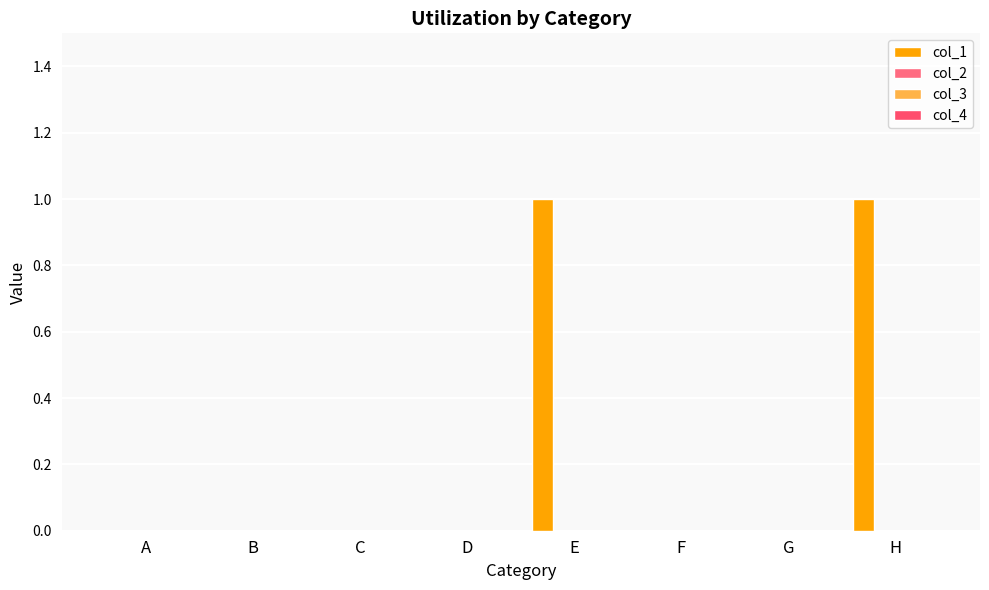

Count the number of data series in this chart.

1